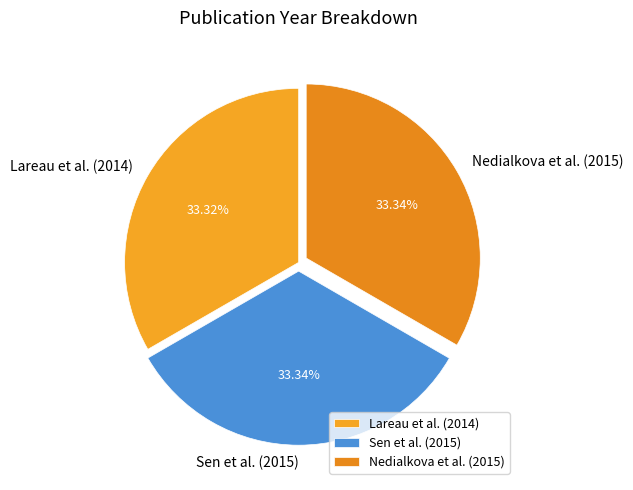

Do Sen et al. (2015) and Lareau et al. (2014) together represent more than half of the pie?

Yes